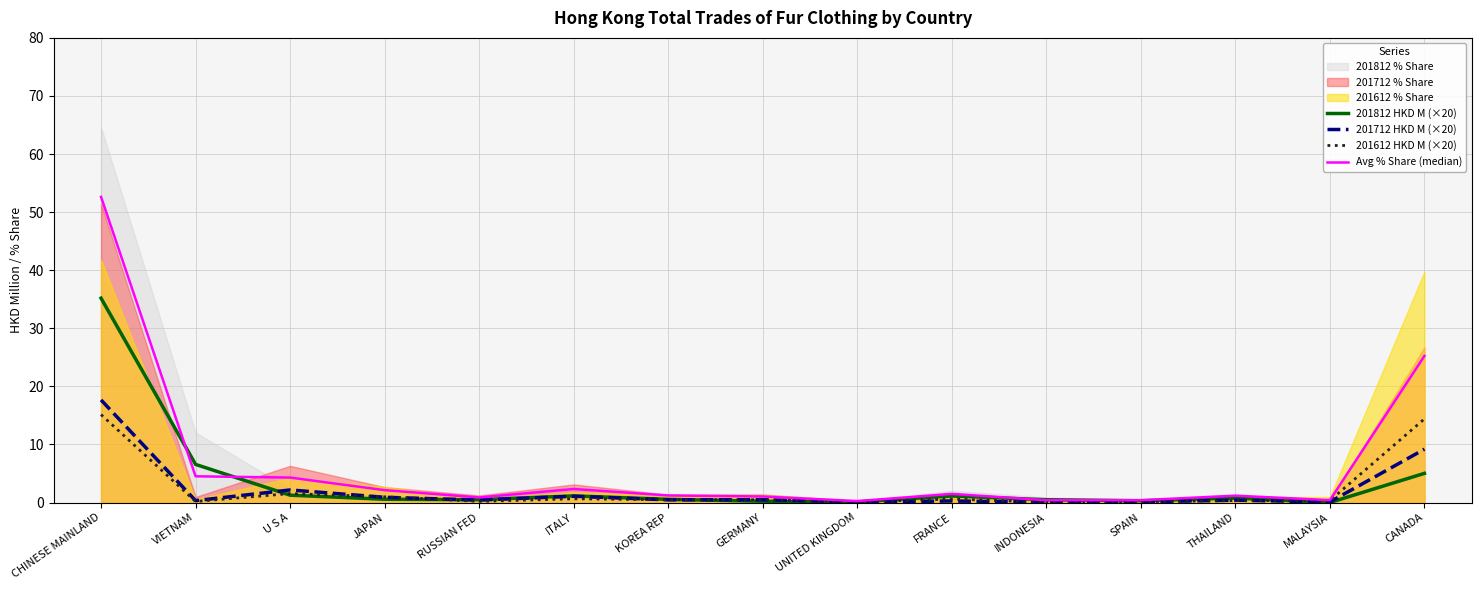

The 201812 HKD M (×20) series shows -16.2 at MALAYSIA. True or false?

False